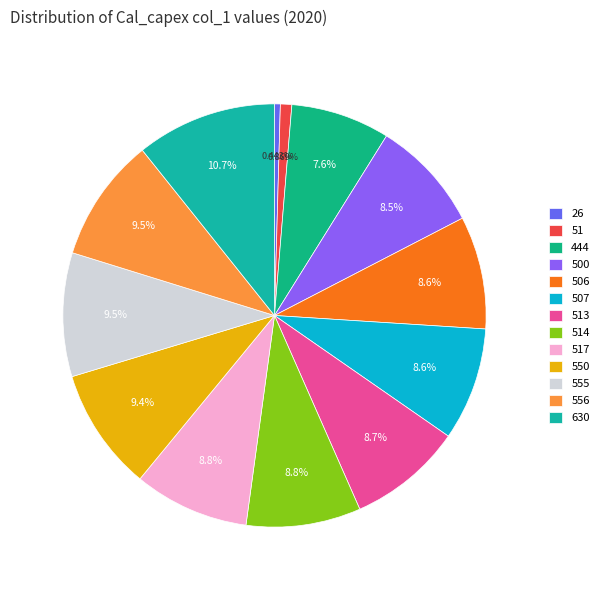

How many segments does this pie chart have?

13